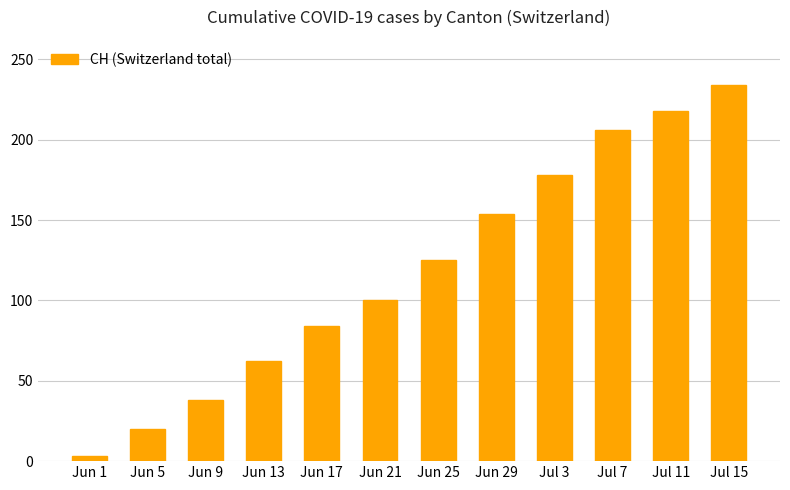

Are the bars grouped side by side (vs. stacked)?

No